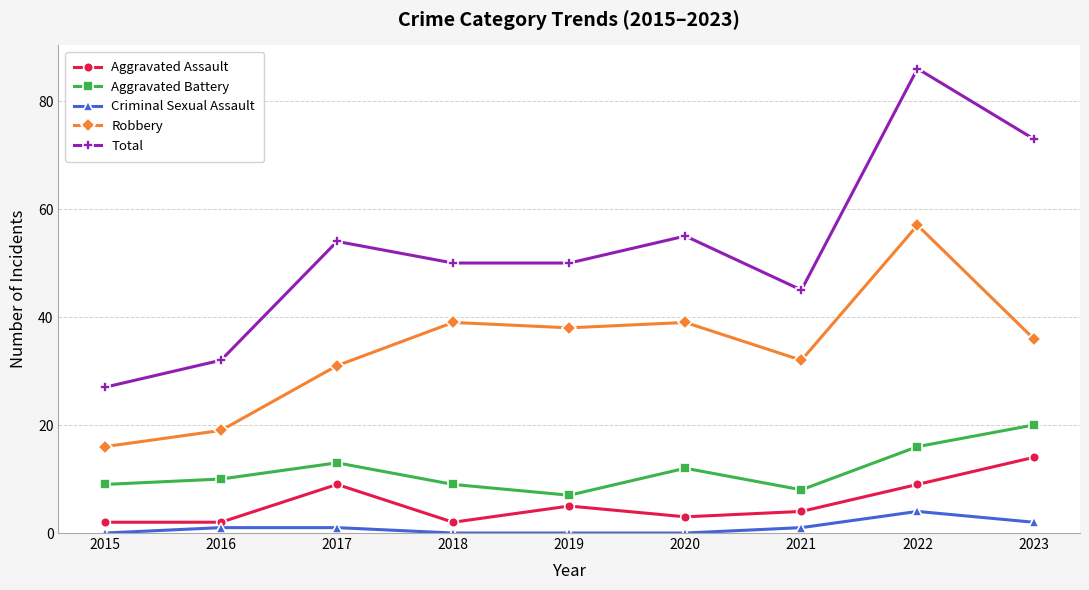

What is the difference between the Robbery values at 2023 and 2016?

17